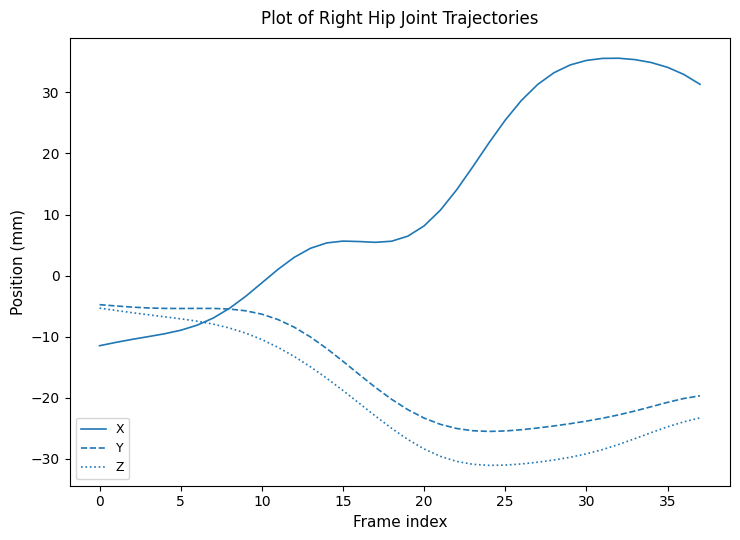

What is the maximum value for Y?

-4.8